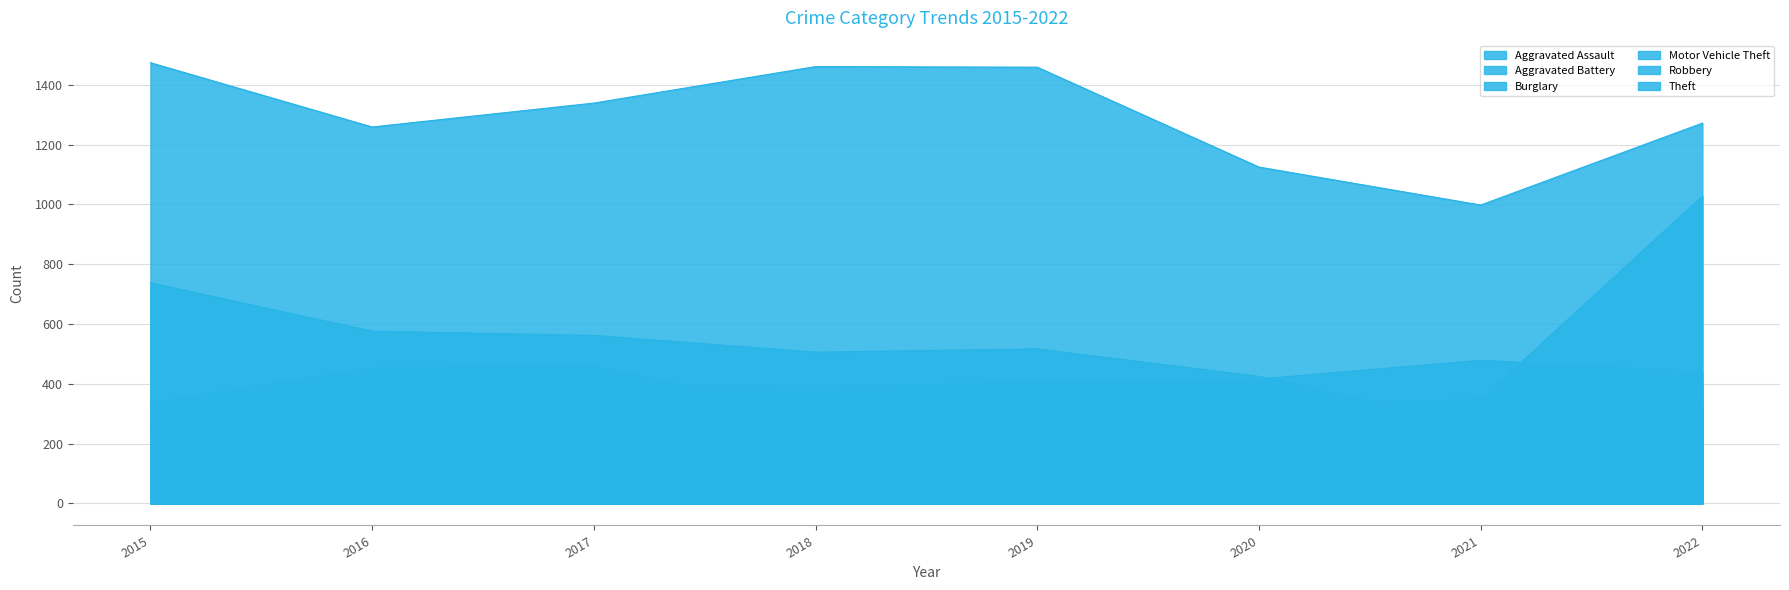

What is the difference between the maximum and minimum values in the Robbery series?

197